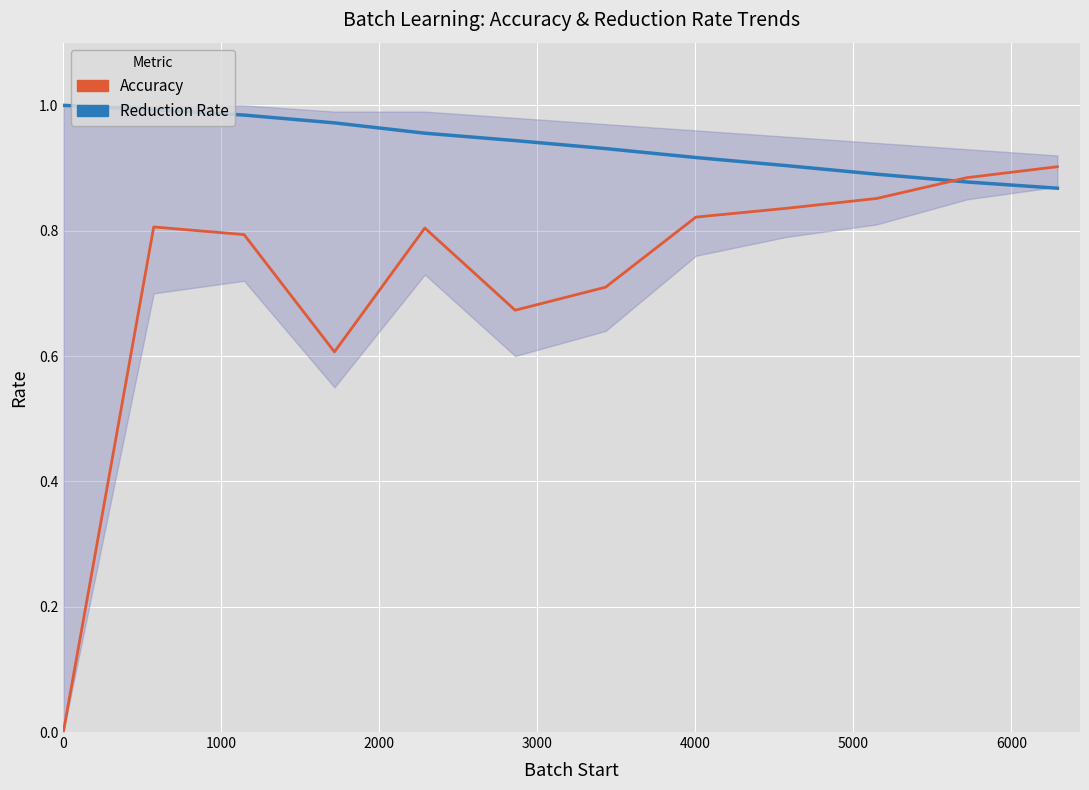

Which series has the largest total across all categories?

Reduction Rate